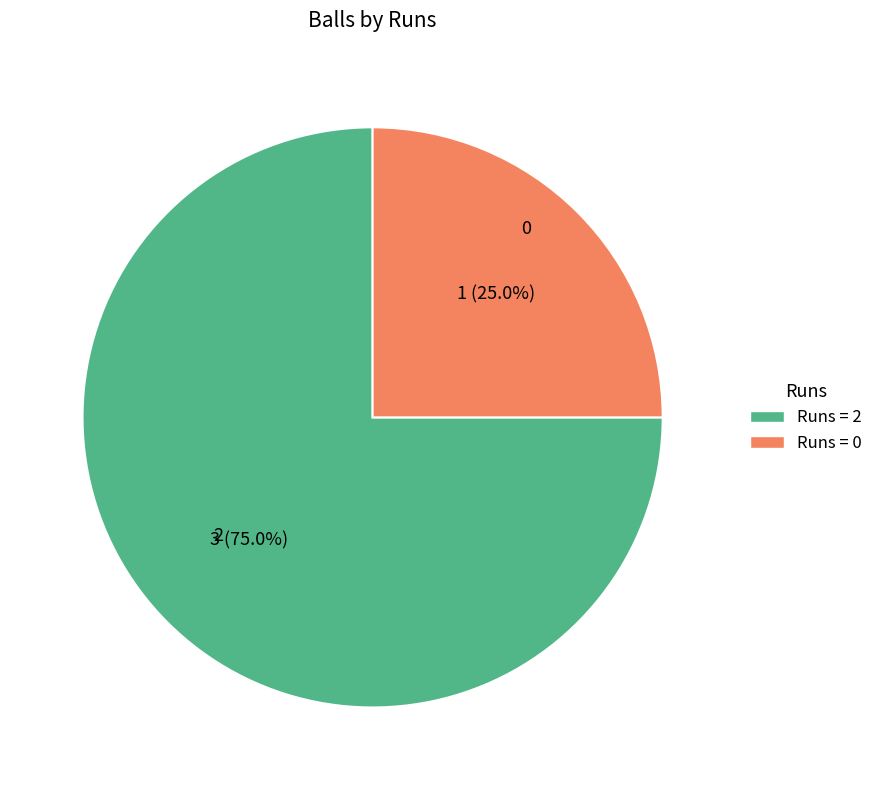

What is the ratio of the value at Runs = 2 to the value at Runs = 0?

3.0